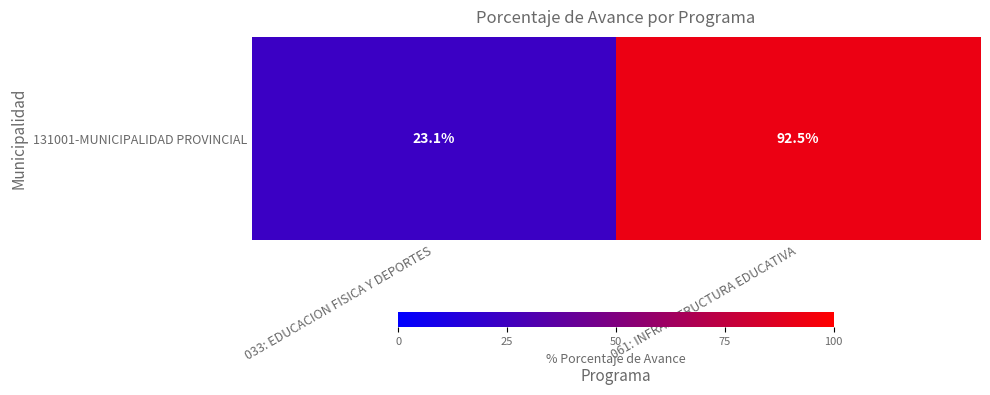

What is the change in value from 033: EDUCACION FISICA Y DEPORTES to 061: INFRAESTRUCTURA EDUCATIVA?

+69.4